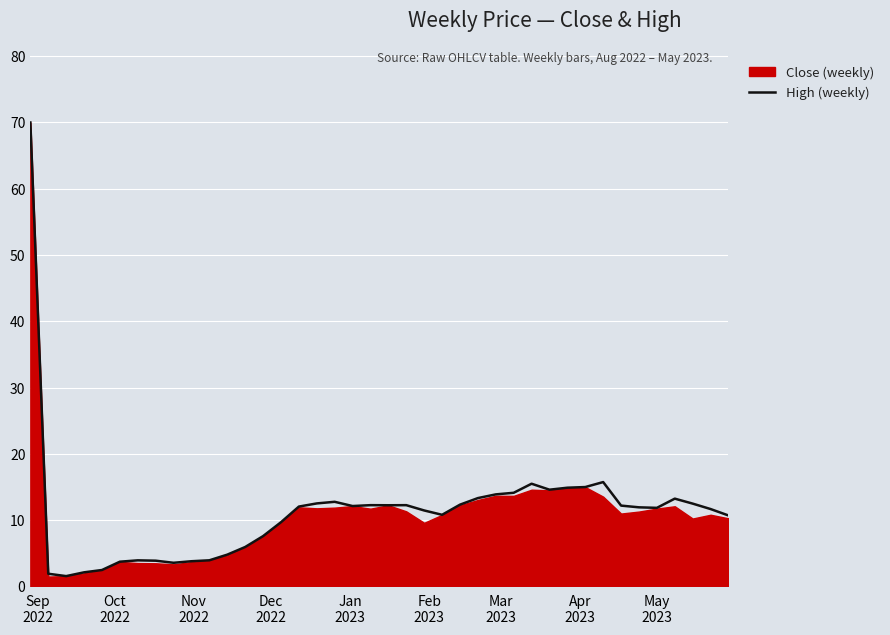

How many interior local peaks (higher than both neighbors) does the data have?

7